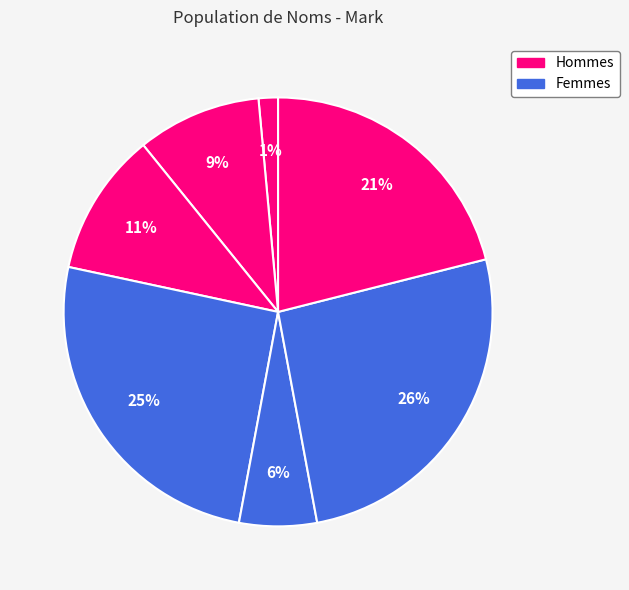

Count the number of slices in the pie.

7